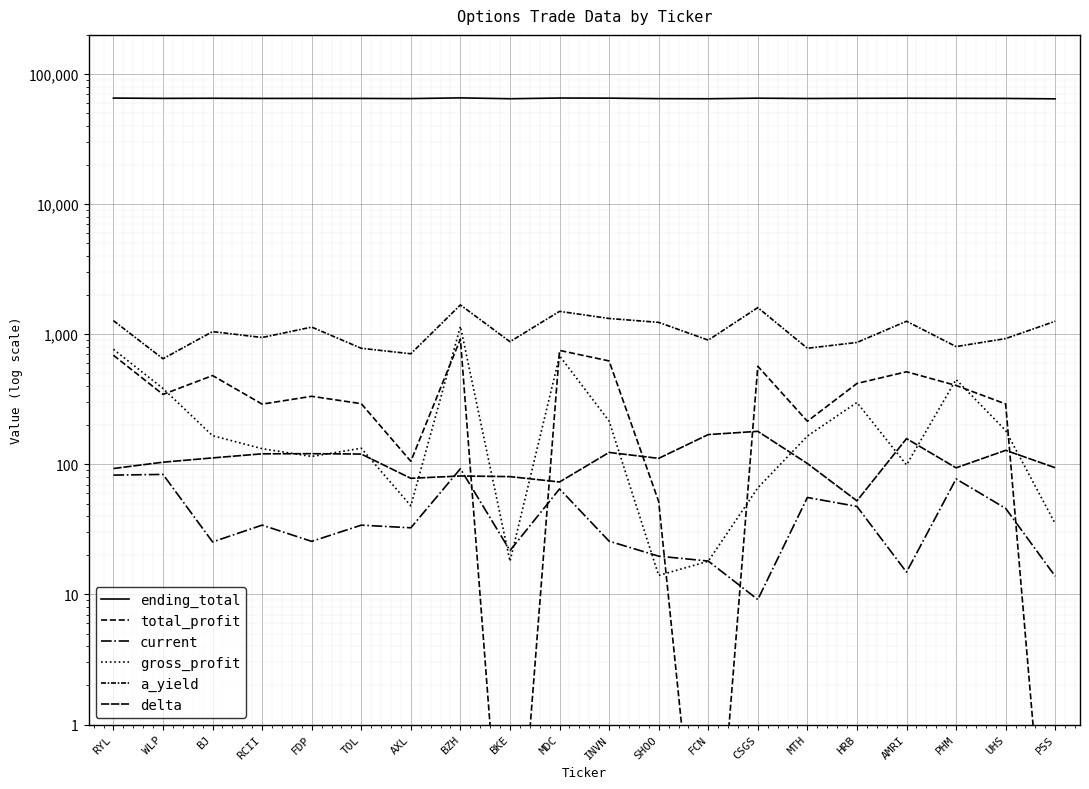

Which series has the largest total across all categories?

ending_total